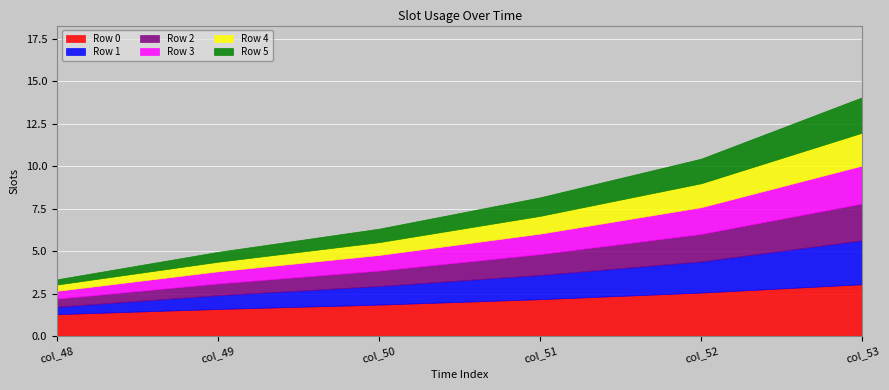

Reading left to right, list all the values displayed in this chart.

Row 0: 1.3	1.6	1.9	2.2	2.6	3.1
Row 1: 0.4	0.8	1.1	1.4	1.8	2.6
Row 2: 0.5	0.7	0.9	1.2	1.6	2.2
Row 3: 0.5	0.7	0.9	1.2	1.6	2.2
Row 4: 0.4	0.6	0.8	1.0	1.4	1.9
Row 5: 0.3	0.6	0.8	1.1	1.5	2.1